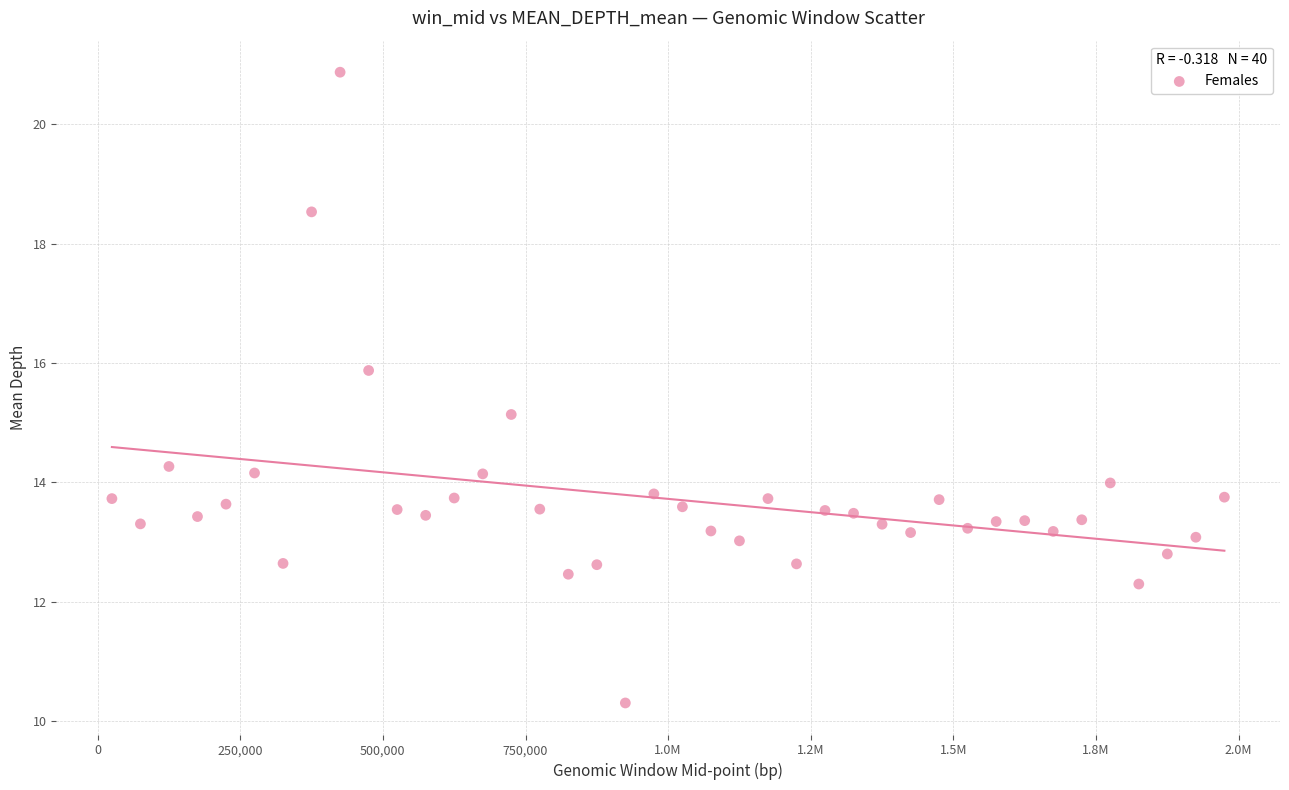

What Y value in the scatter plot is closest to 15?

15.1